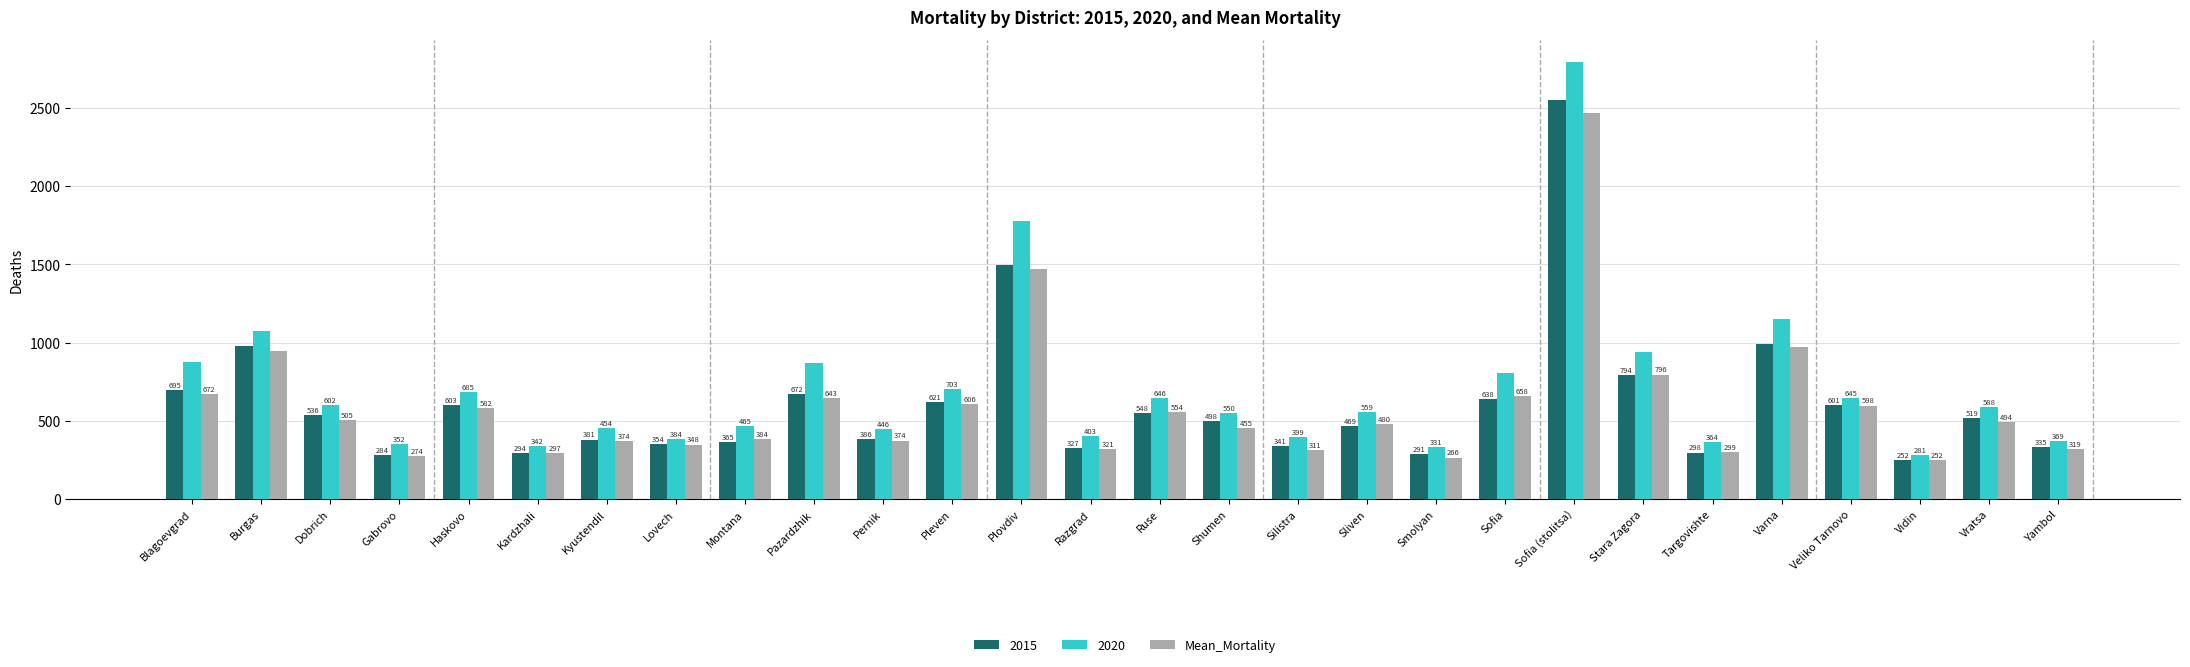

What is the difference between the highest and lowest values at Pleven?

97.0